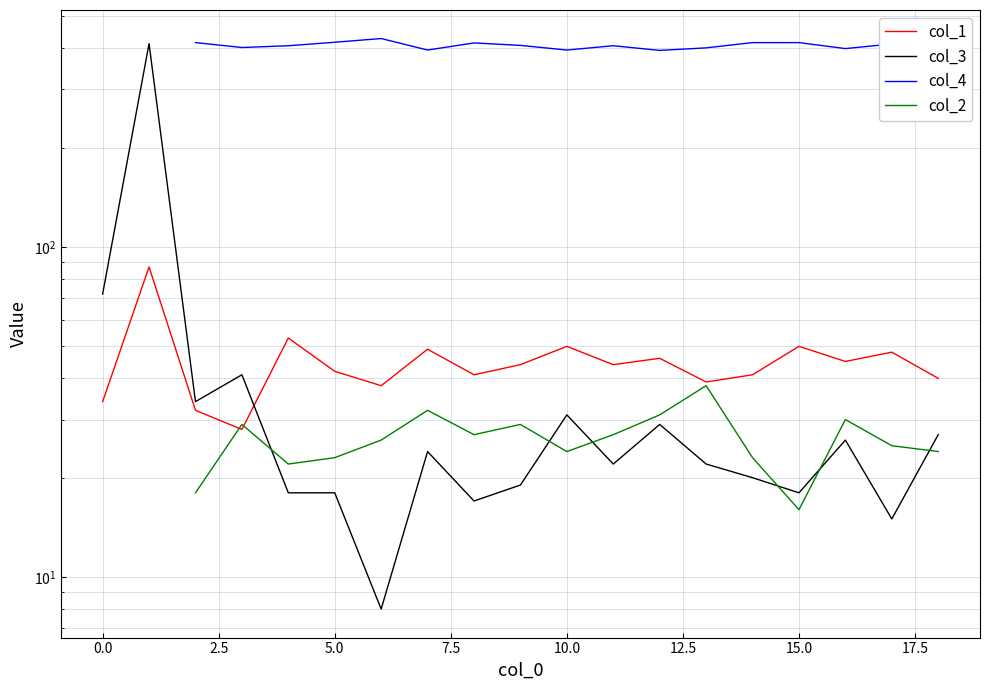

Which series has the widest spread of values?

col_3